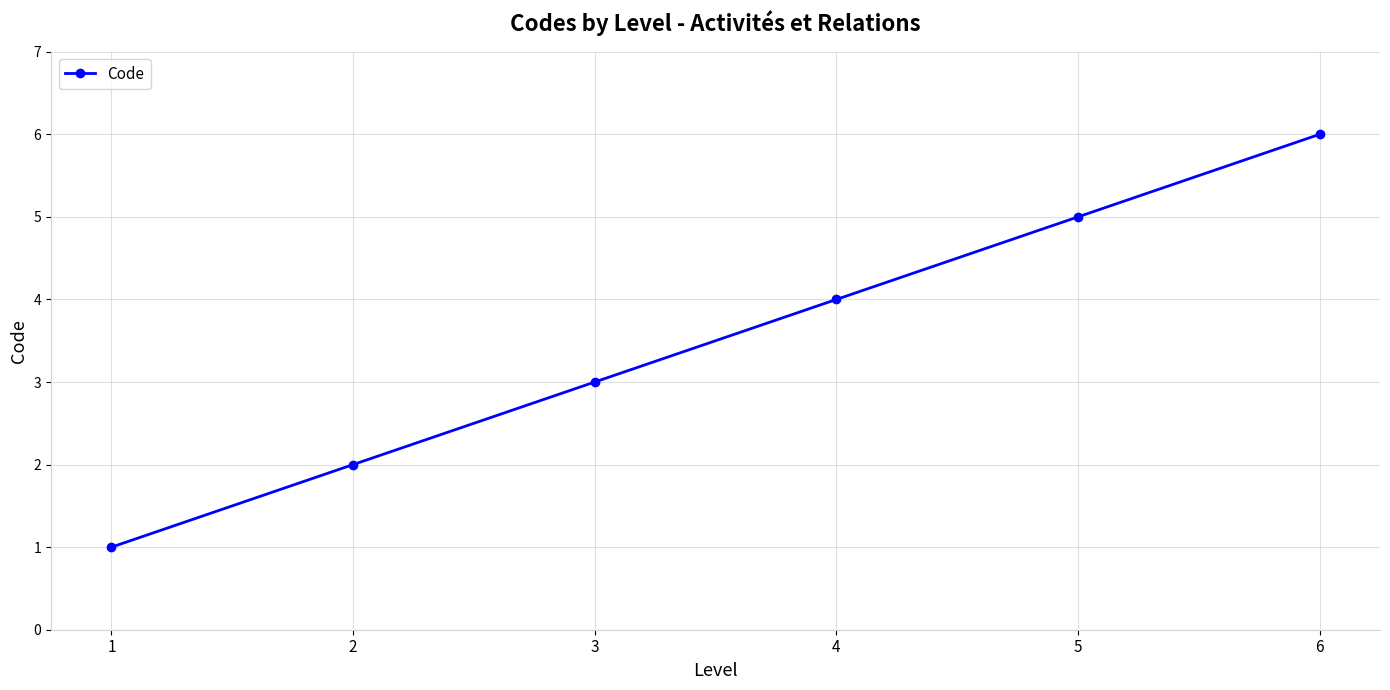

True or false: there are more than 0 points higher than both neighbors.

False